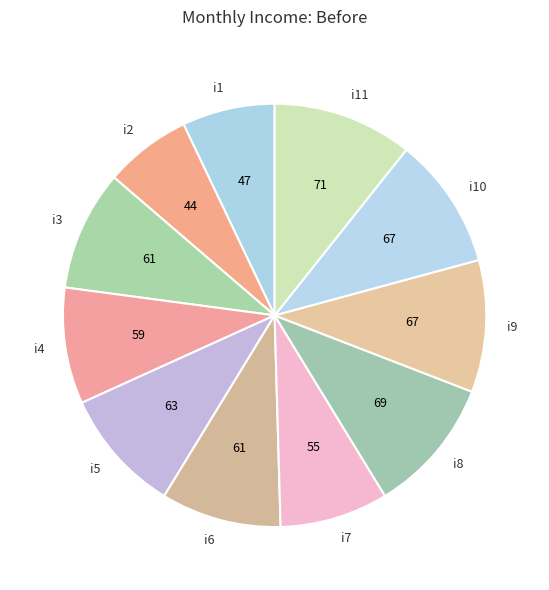

Approximately how many times larger is the value at i3 compared to i10?

0.9